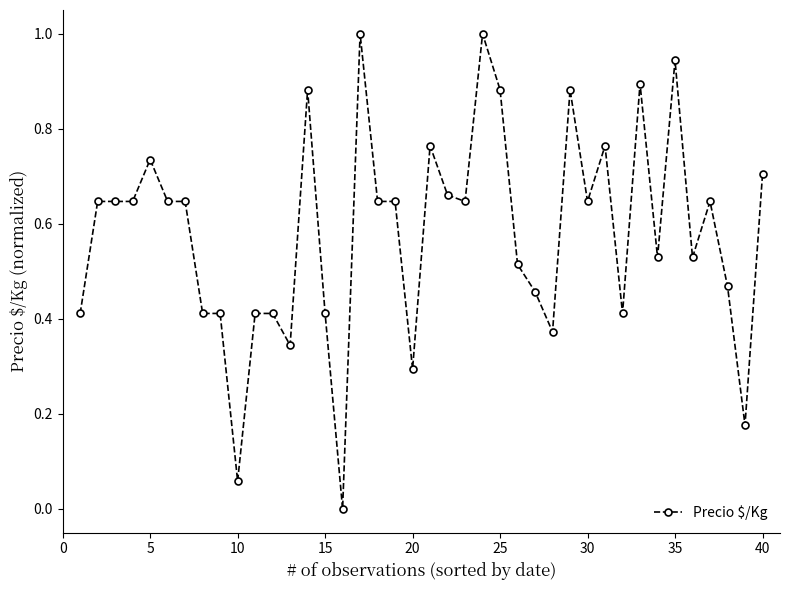

What is the greatest value displayed?

1.0